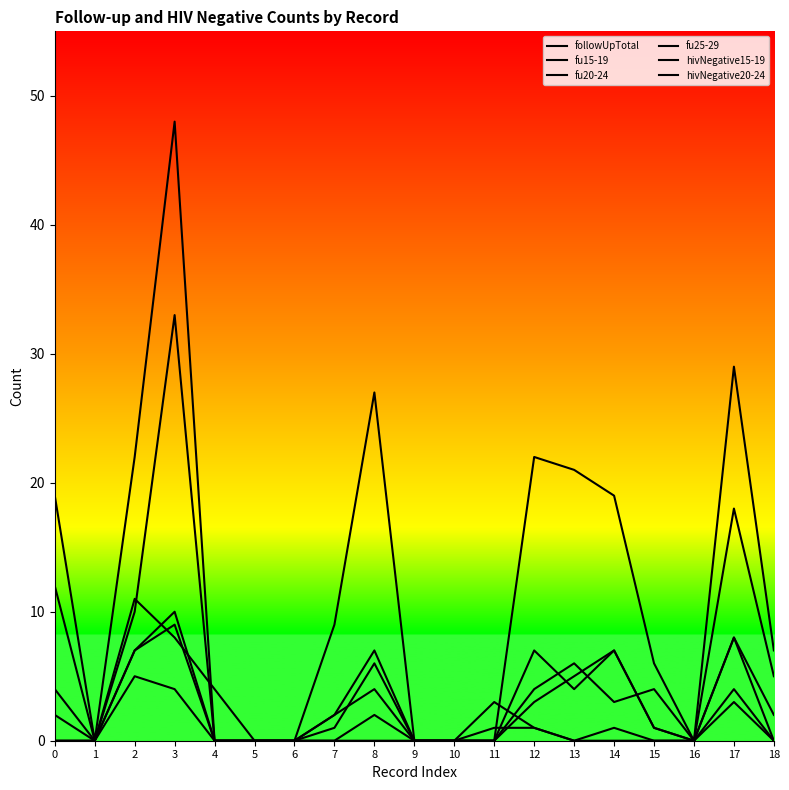

True or false: followUpTotal and fu25-29 intersect in this chart.

False